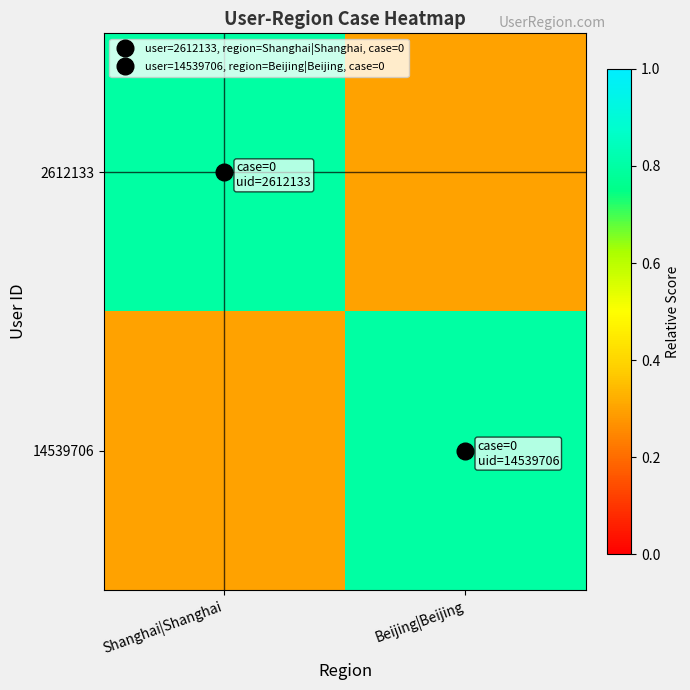

What is the total value across all series at Beijing|Beijing?

1.1